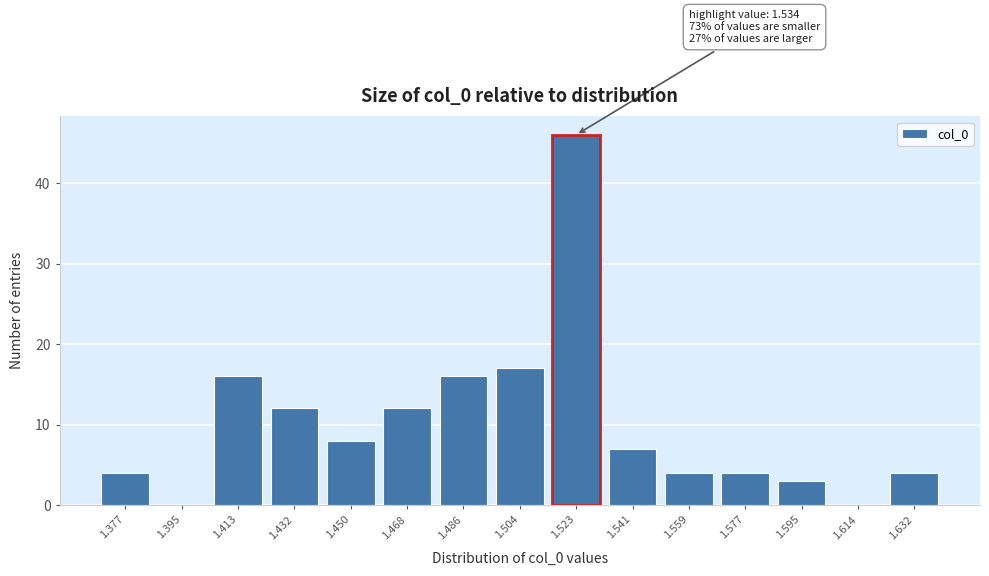

Reading right to left, what are all the values shown in this chart?

1.632=4	1.614=0	1.595=3	1.577=4	1.559=4	1.541=7	1.523=46	1.504=17	1.486=16	1.468=12	1.450=8	1.432=12	1.413=16	1.395=0	1.377=4